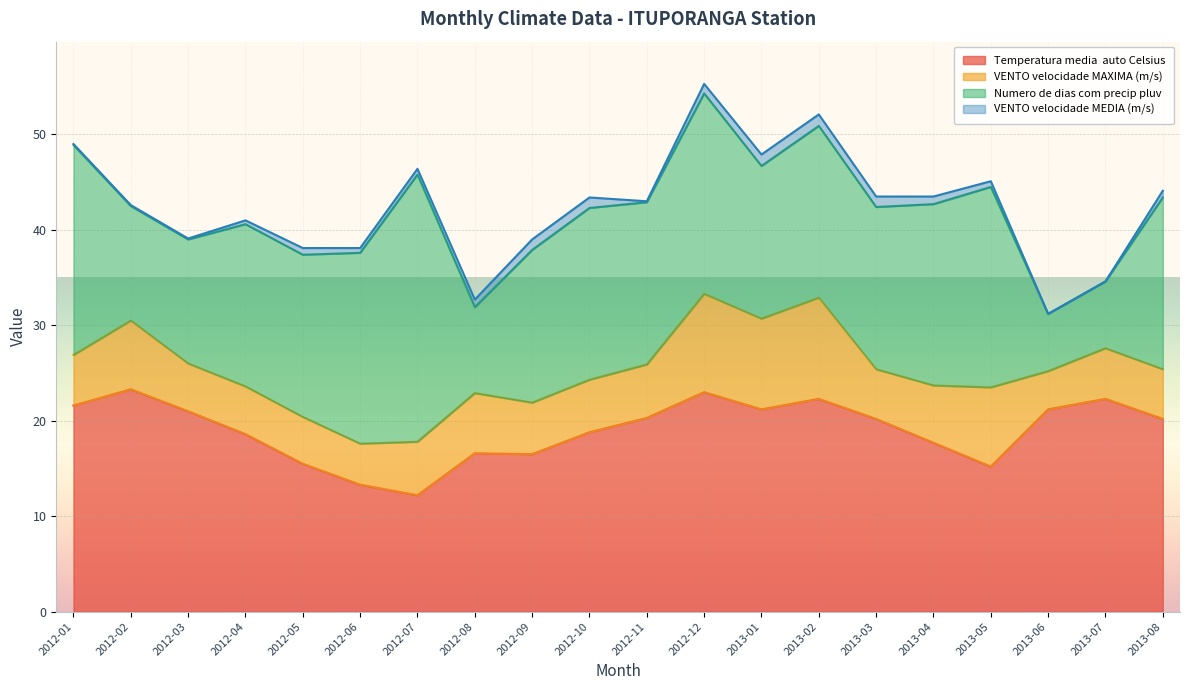

In VENTO_velocidade_MEDIA_mensal_auto_em_metros_seg, how many points are higher than both neighbors (excluding endpoints)?

1